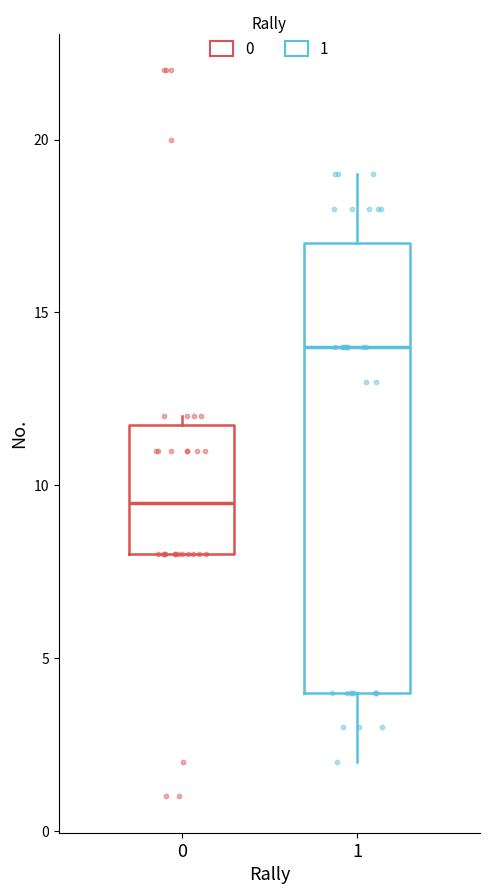

Which box has the highest median line?

1